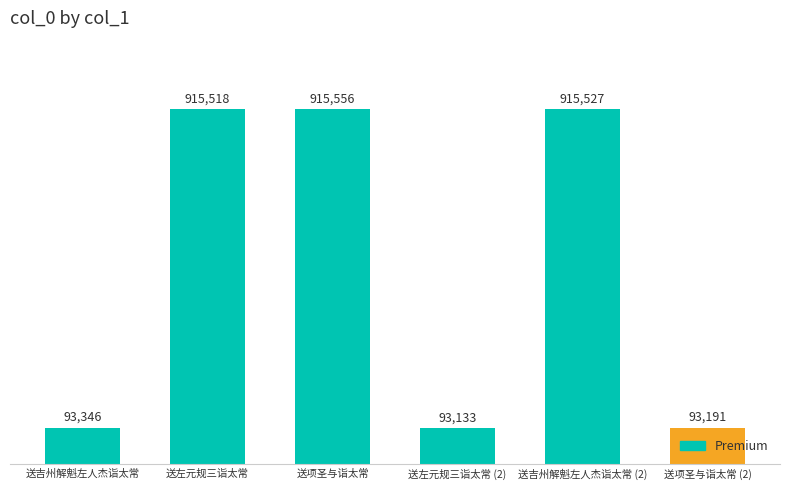

How many distinct data groups are displayed?

1